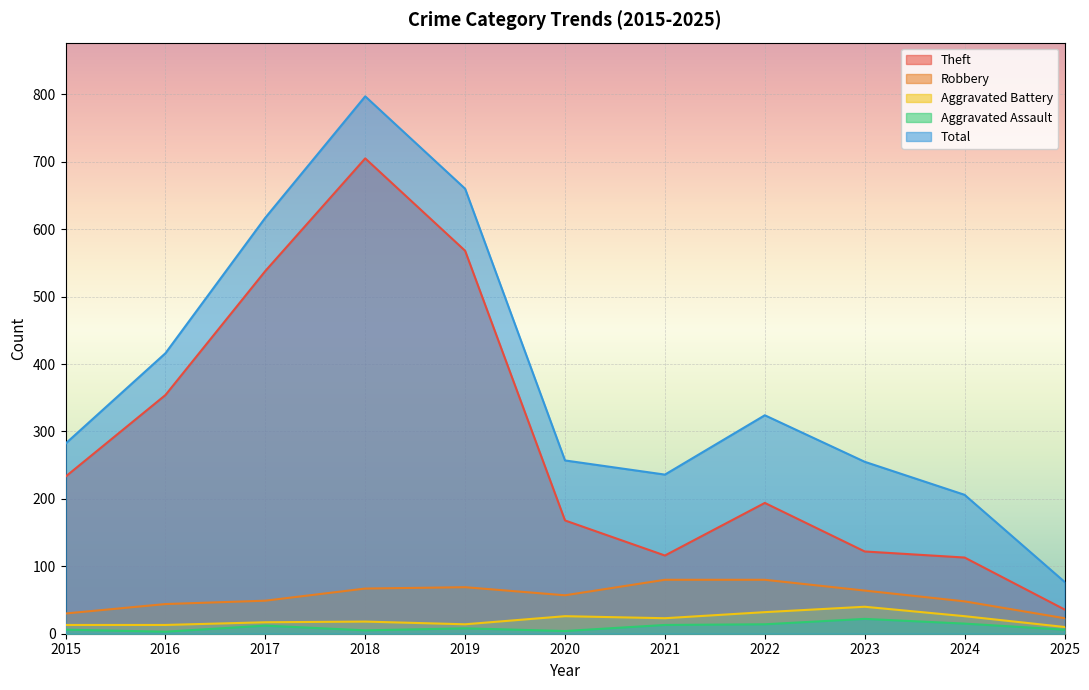

What is the difference between the Robbery values at 2015 and 2022?

50